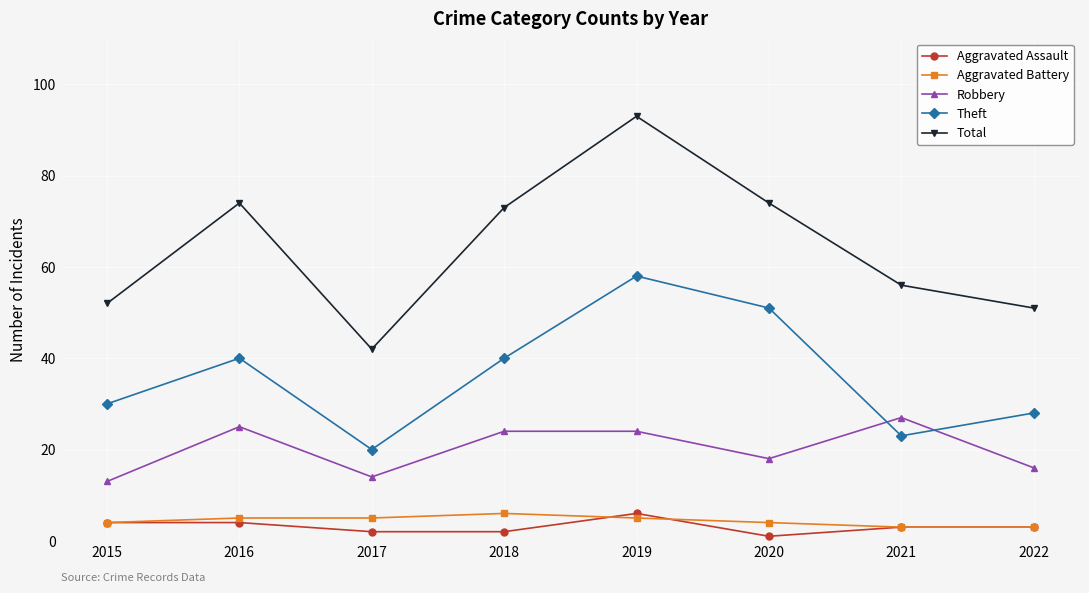

What is the highest value of the Total series?

93